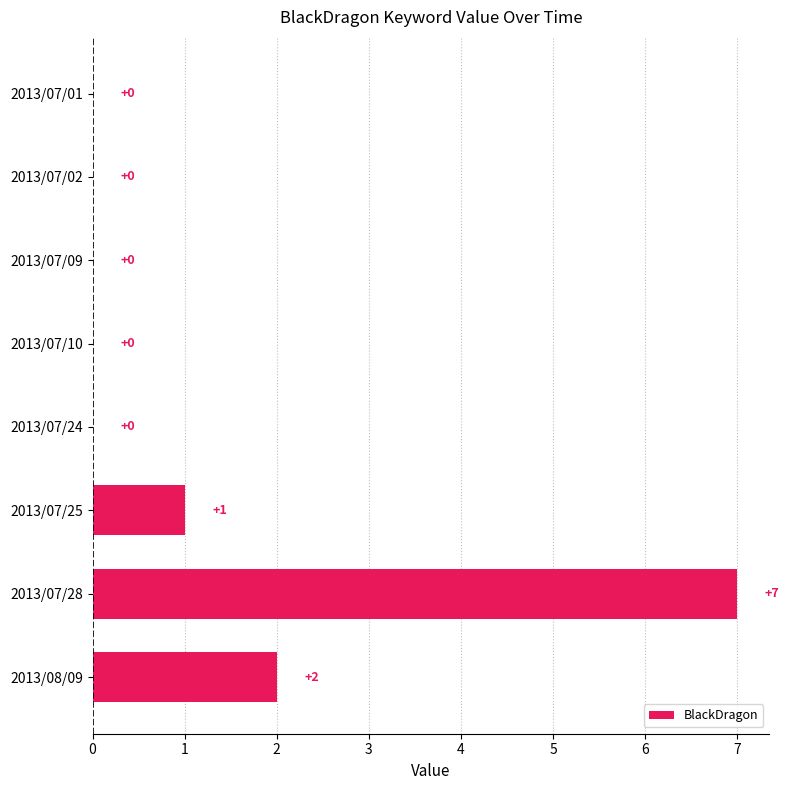

The value at 2013/07/01 is 4. True or false?

False